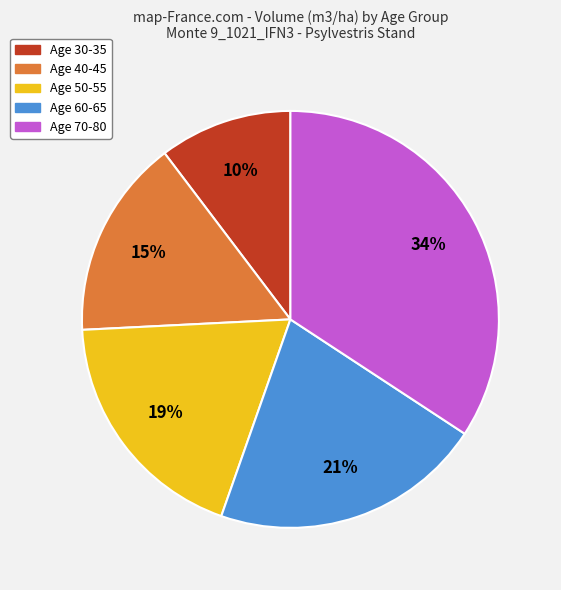

Is there a majority slice in this chart?

No